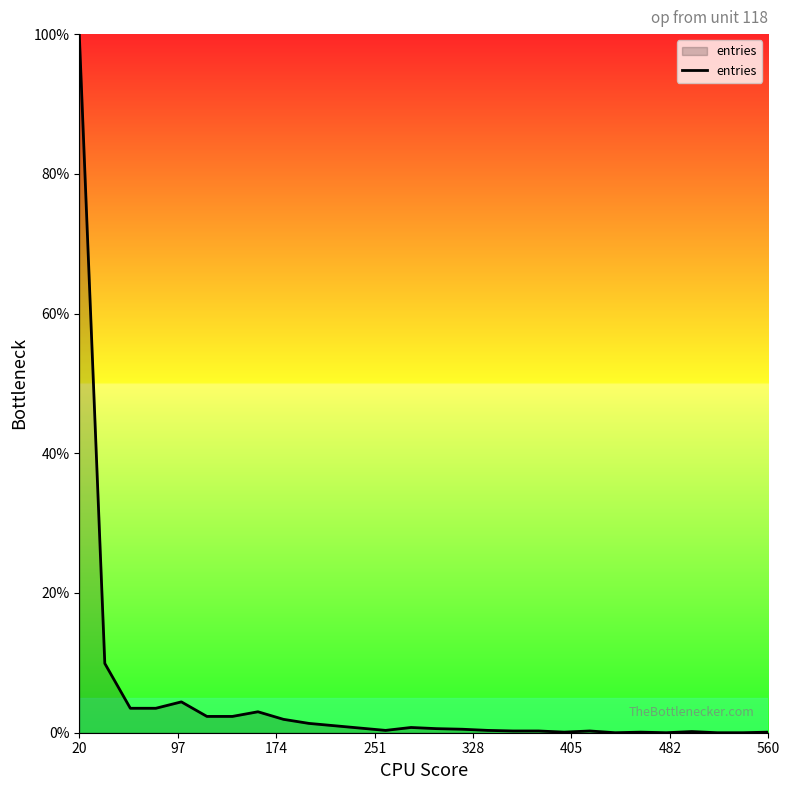

What is the difference between the maximum and minimum values?

100.0